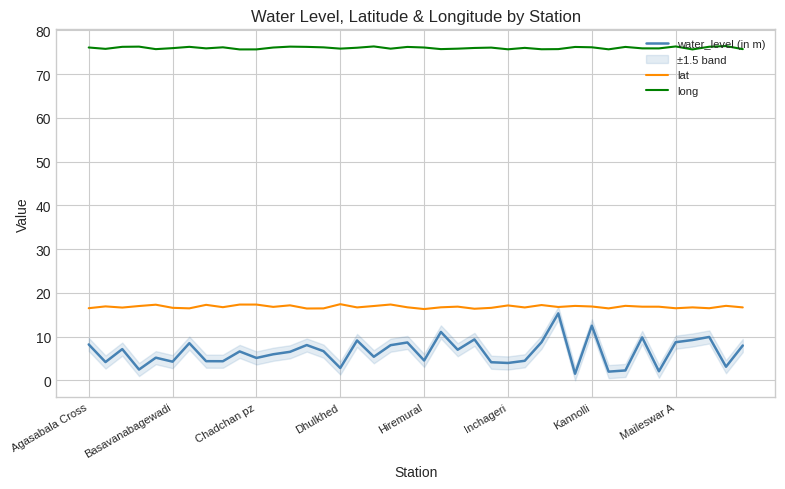

What is the maximum value for lat?

17.4